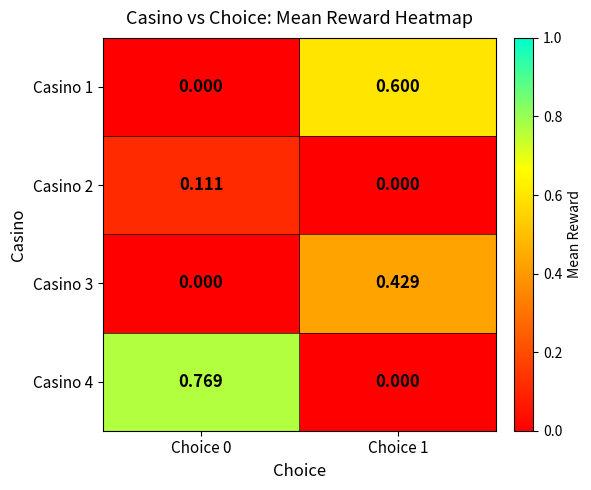

Is the value of Casino 4 at Choice 0 greater than the value of Casino 3 at Choice 0?

Yes